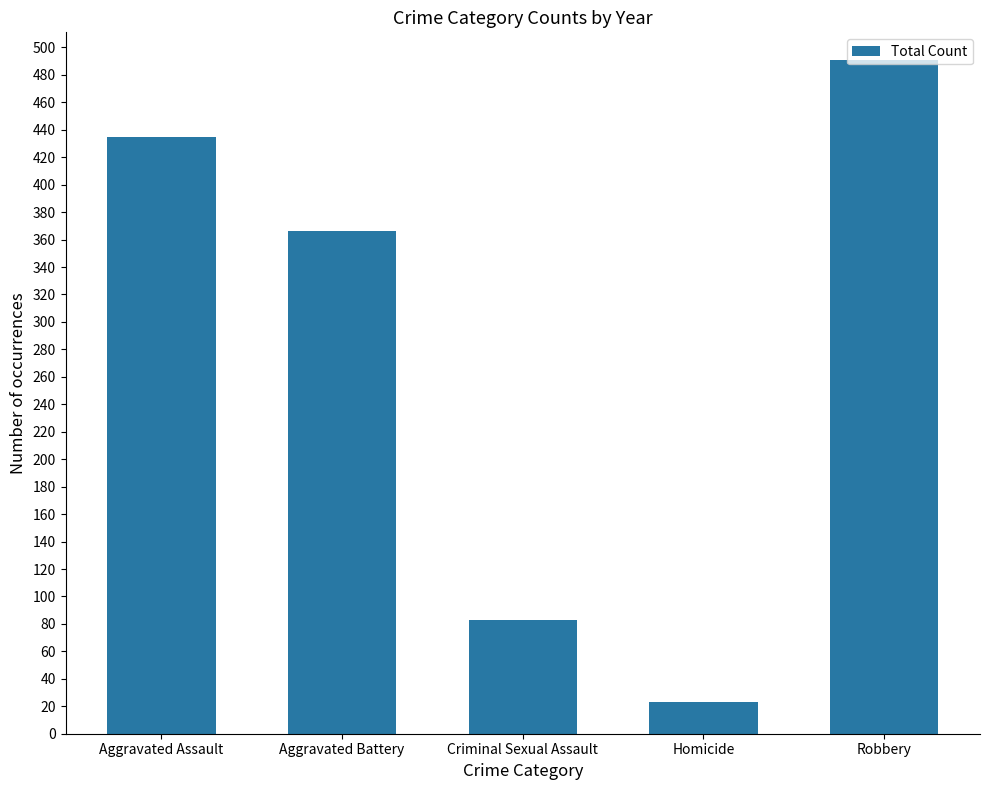

The chart shows a value of 40 at Homicide. True or false?

False